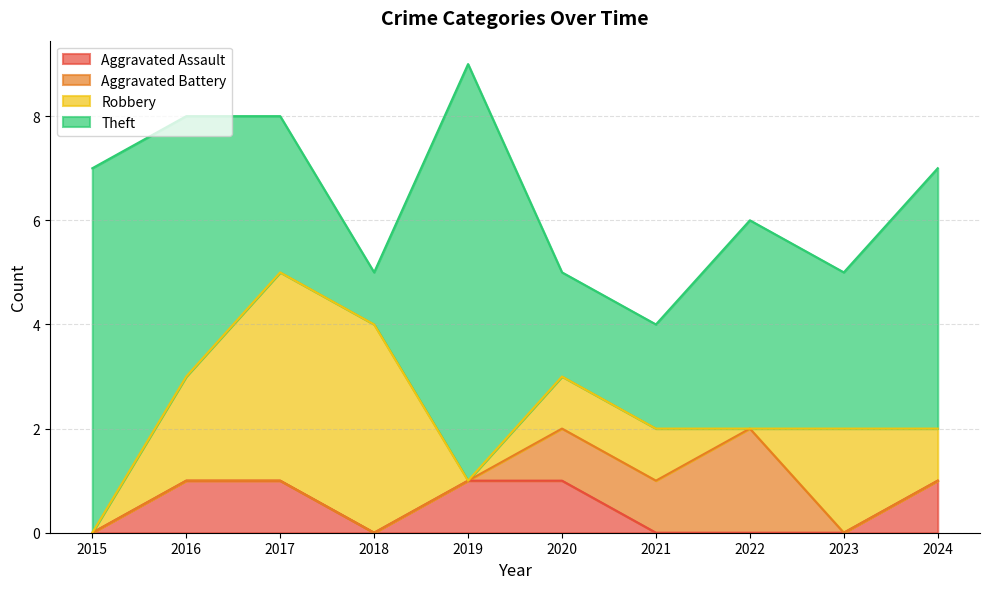

How many values in Robbery are above zero?

7